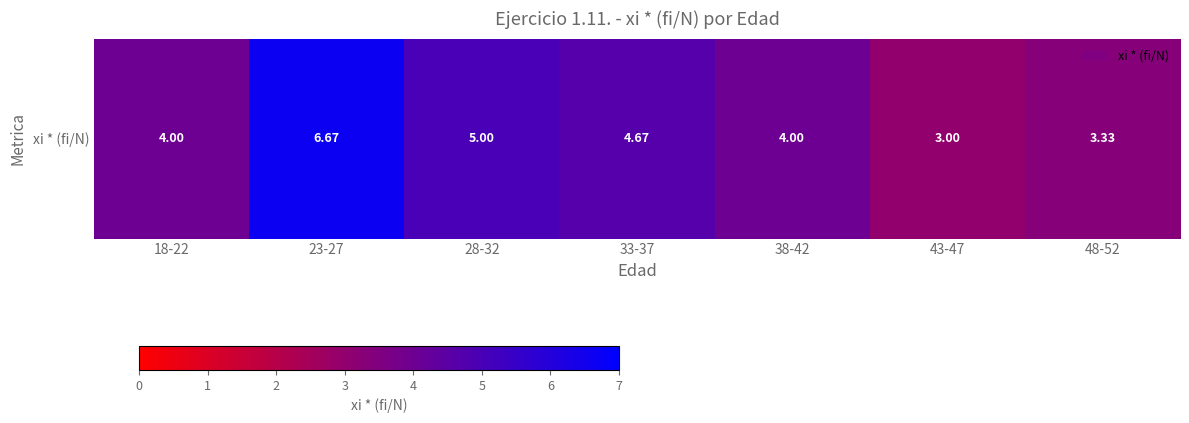

What is the difference between the values at 38-42 and 48-52?

0.7